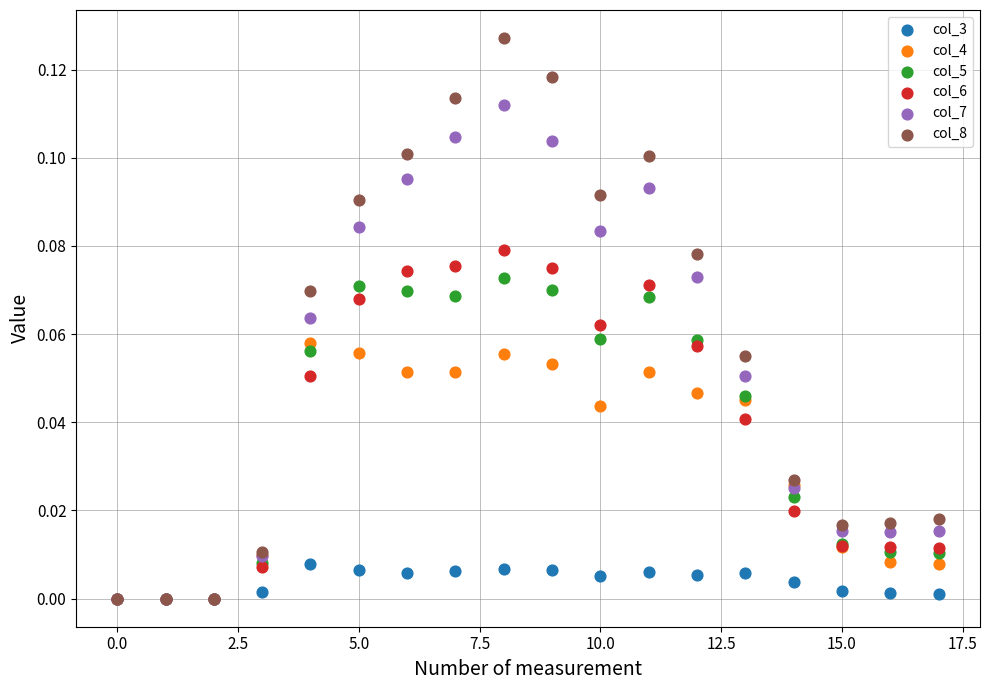

What are all the series names shown in the legend?

col_3, col_4, col_5, col_6, col_7, col_8